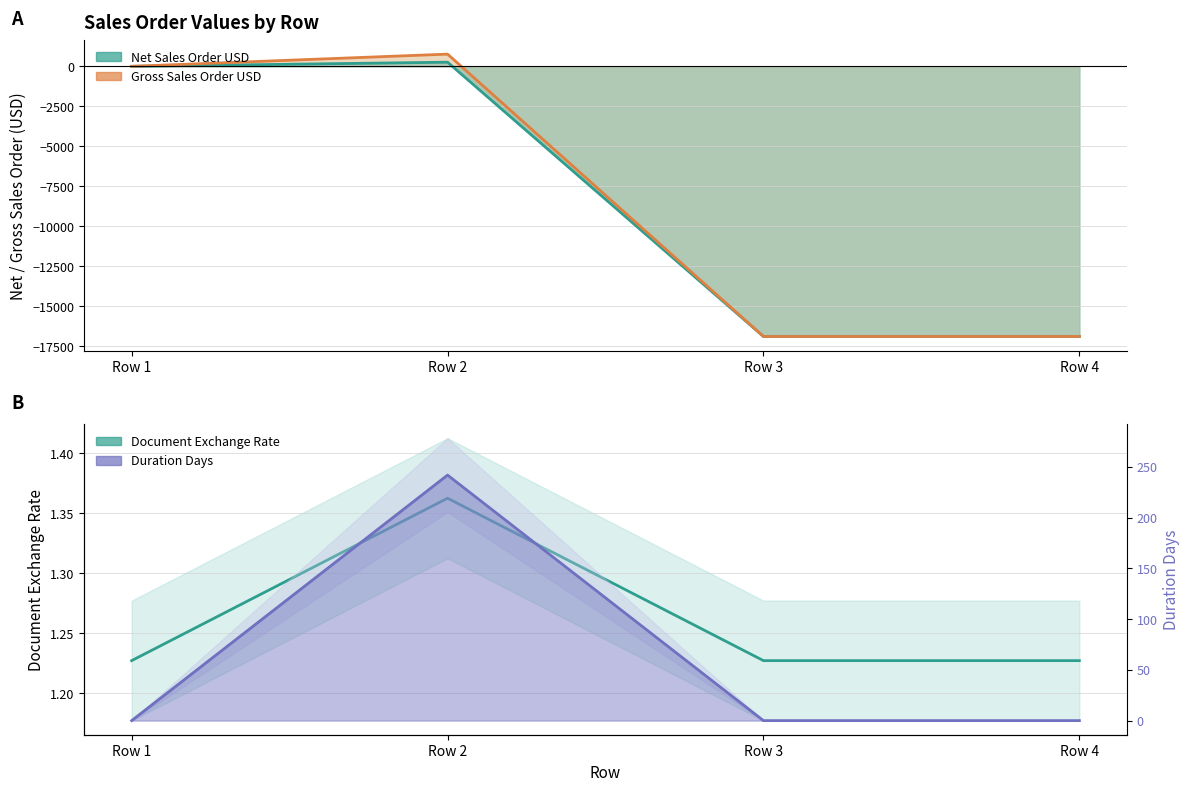

The value of Gross Sales Order USD at Row 3 is -5795.7. True or false?

False